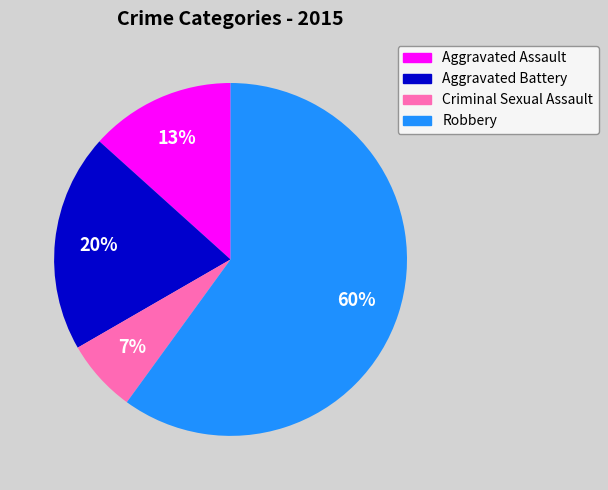

Between Aggravated Assault and Robbery, which is larger?

Robbery